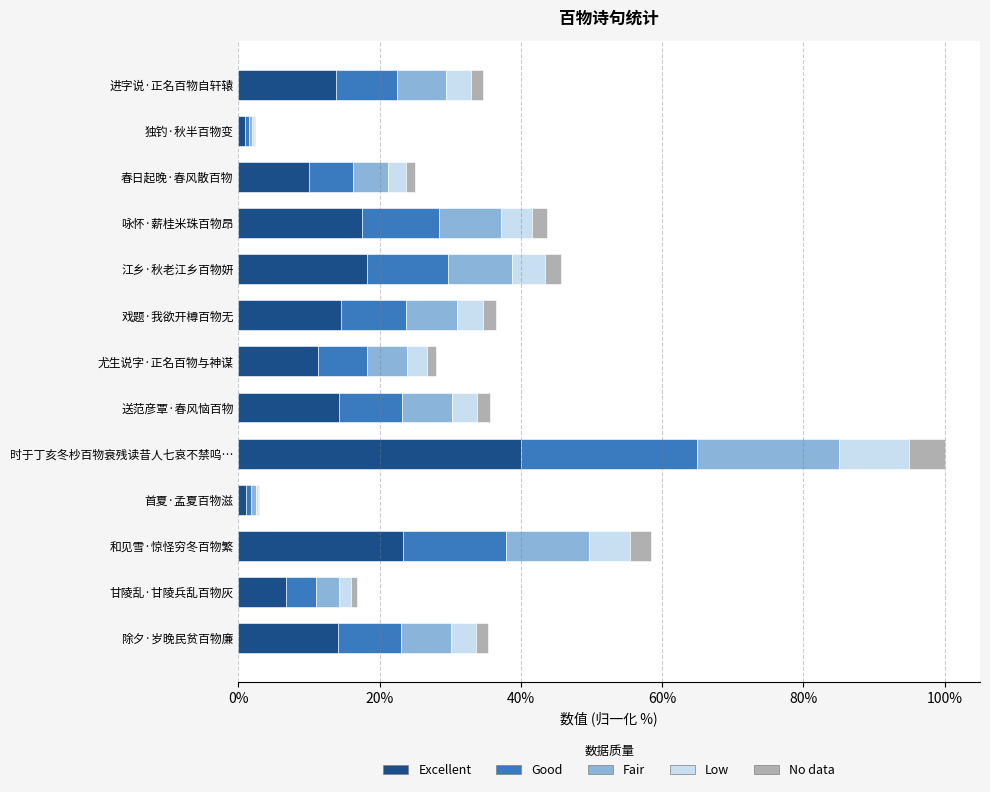

The value of Excellent at 咏怀·薪桂米珠百物昂 is 29.6. True or false?

False